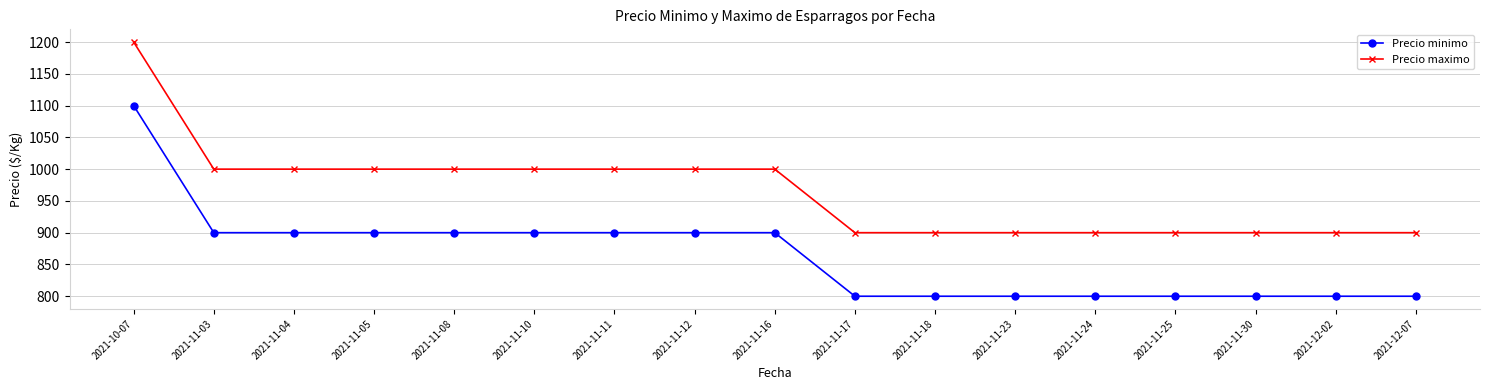

What is the spread (max minus min) of values at 2021-12-02?

100